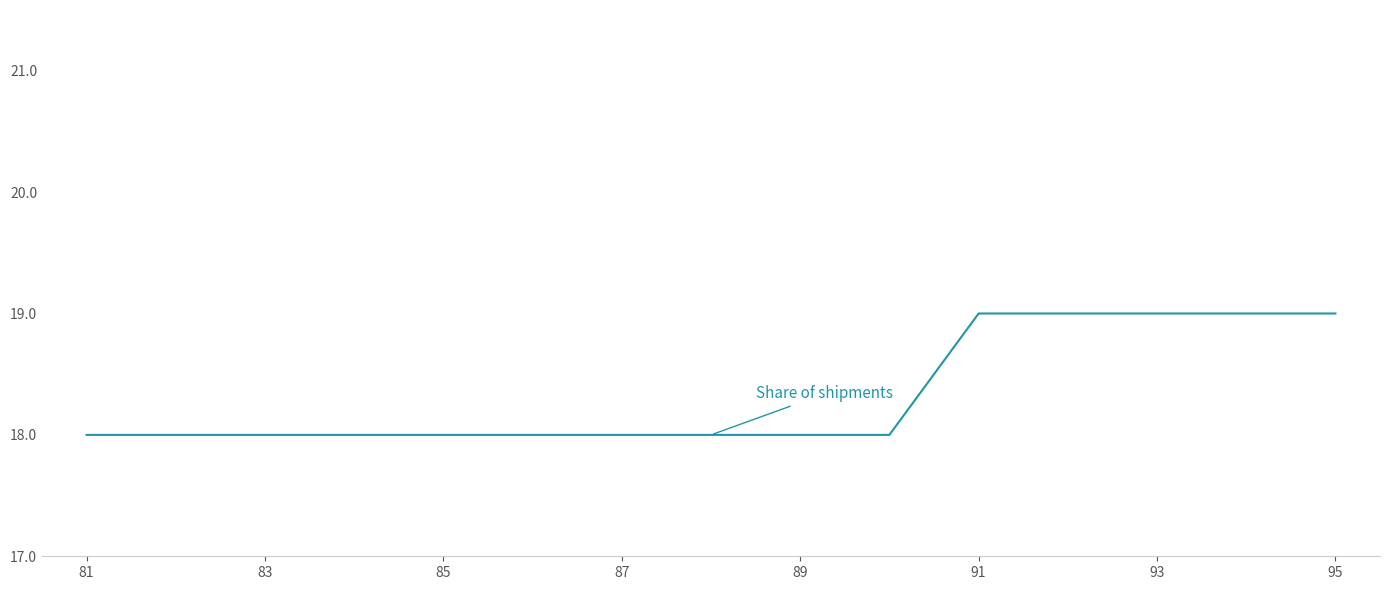

Reading left to right, what are all the values shown in this chart?

18	18	18	18	18	18	18	18	18	18	19	19	19	19	19